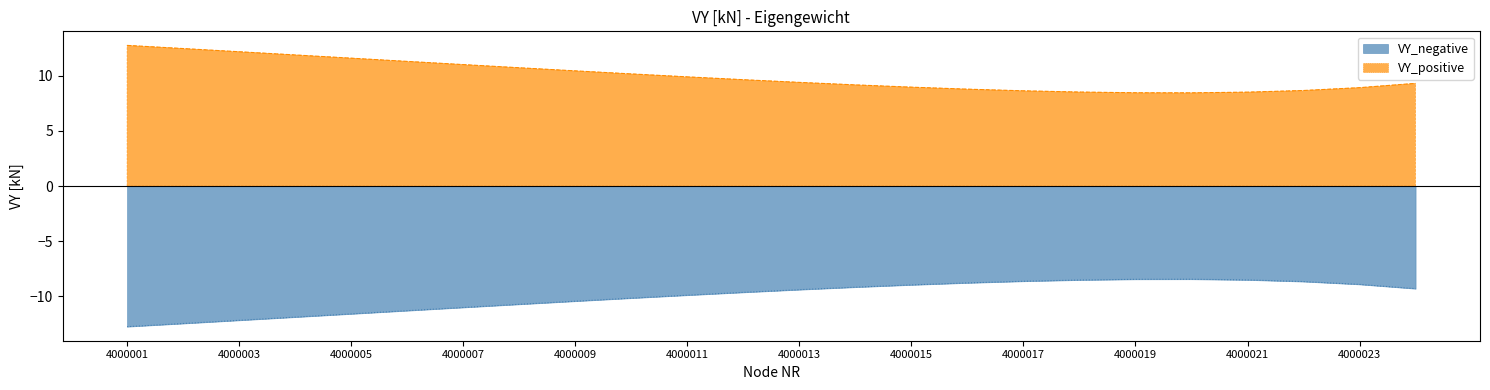

At which category is the sum across all series the highest?

4000004